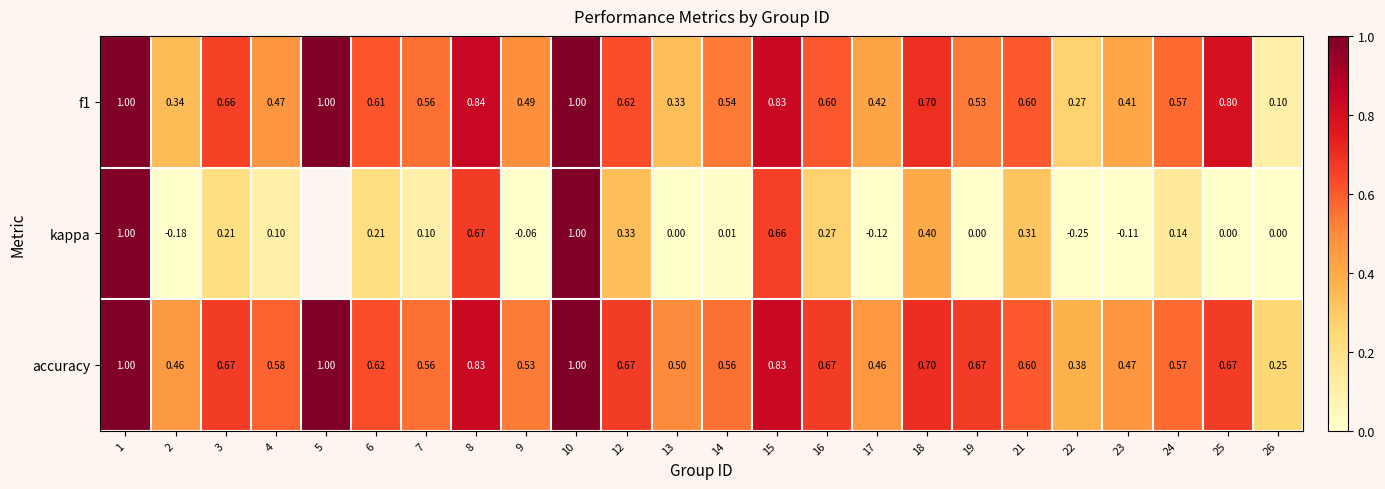

Is the value of kappa at 19 greater than the value of f1 at 13?

No